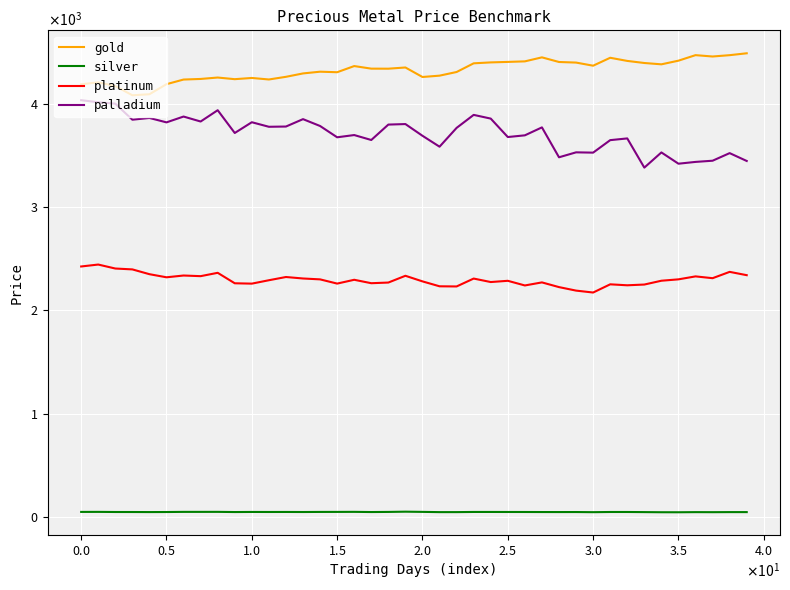

At how many categories does at least one series exceed 696?

40